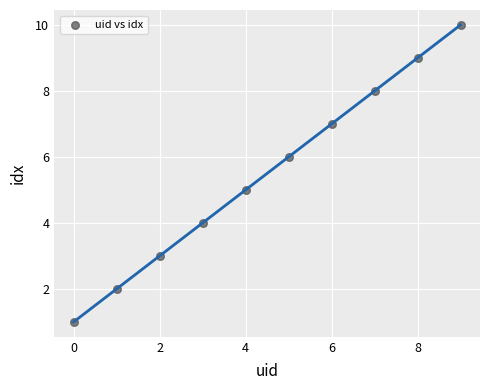

What is the average Y value?

6